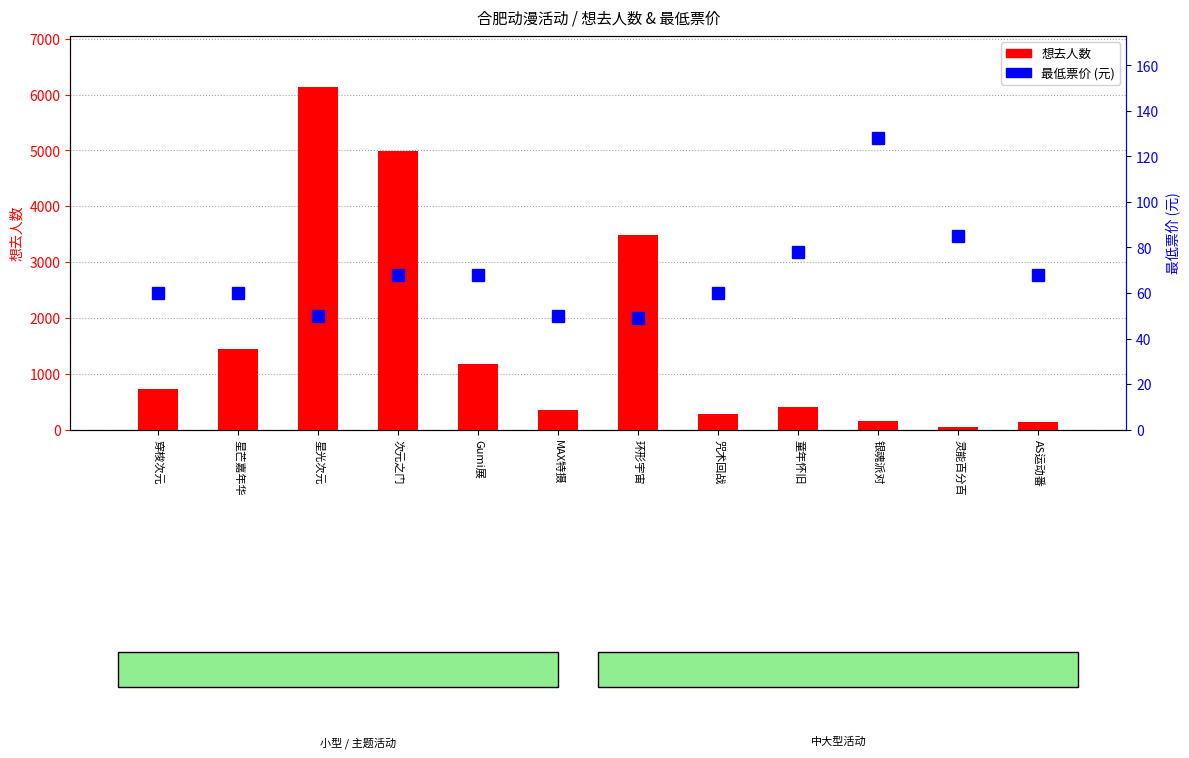

The value of 最低票价 at AS运动番 is 20. True or false?

False